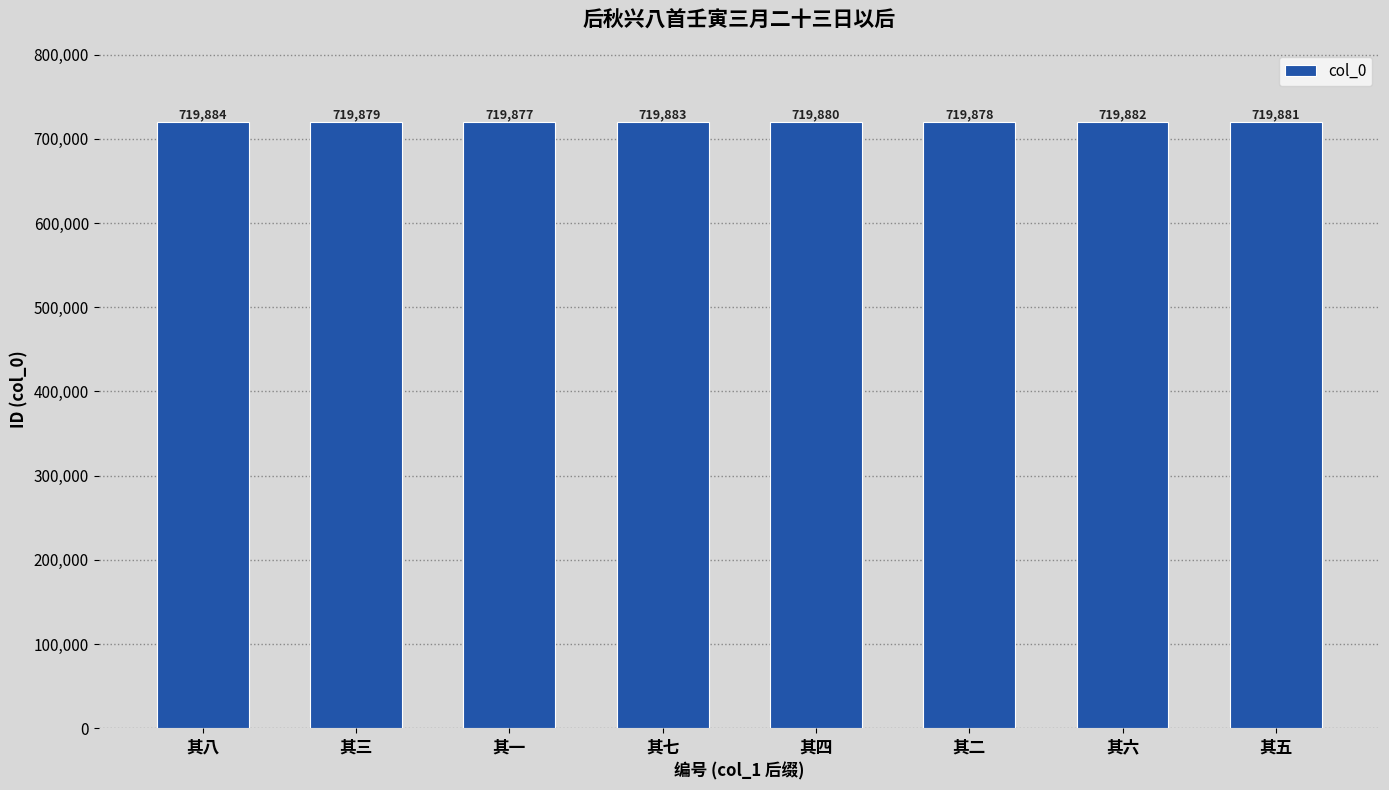

What is the value of the 5th bar from the left?

719880